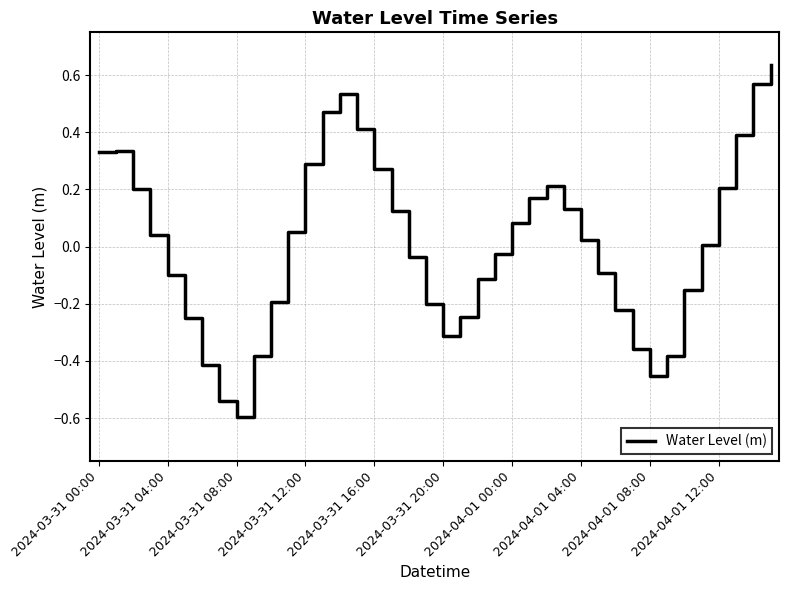

What is the smallest value displayed?

-0.6